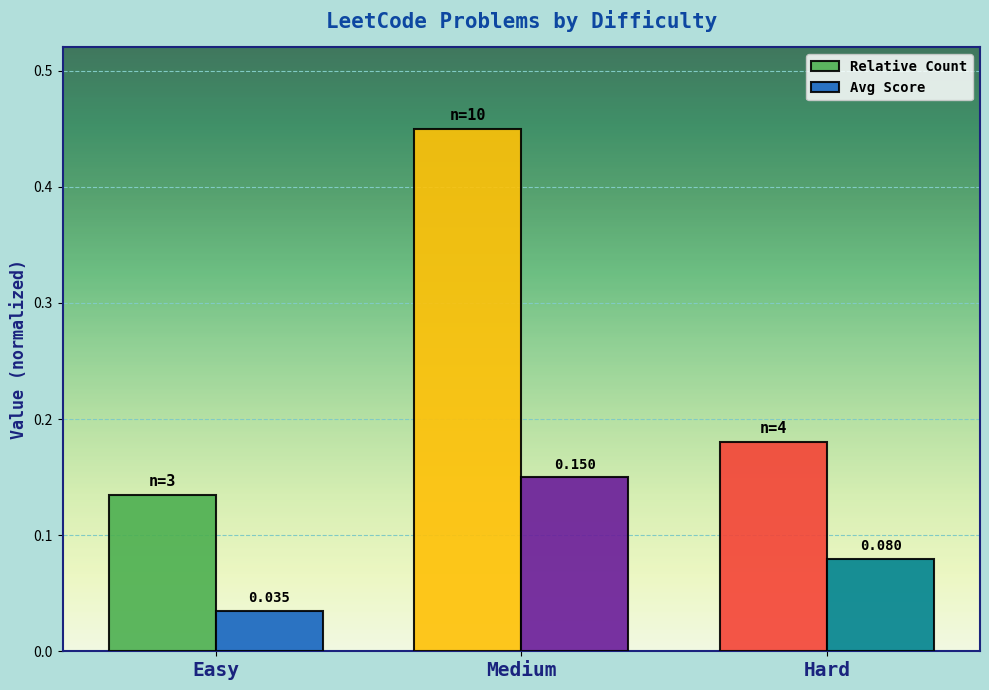

Which category has the lowest value in the Relative Count series?

Easy